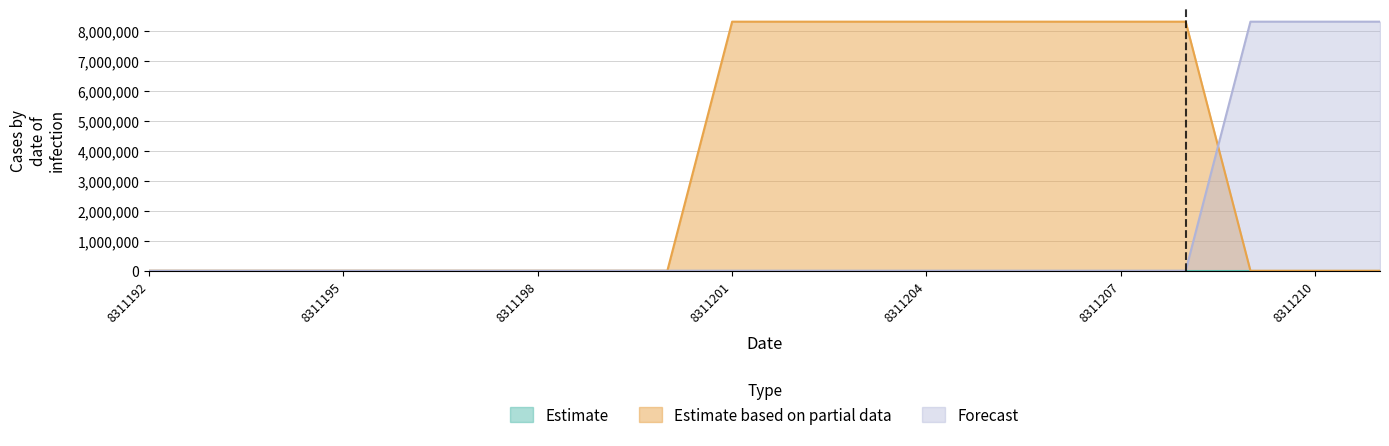

True or false: Forecast and Estimate based on partial data cross at least once.

True